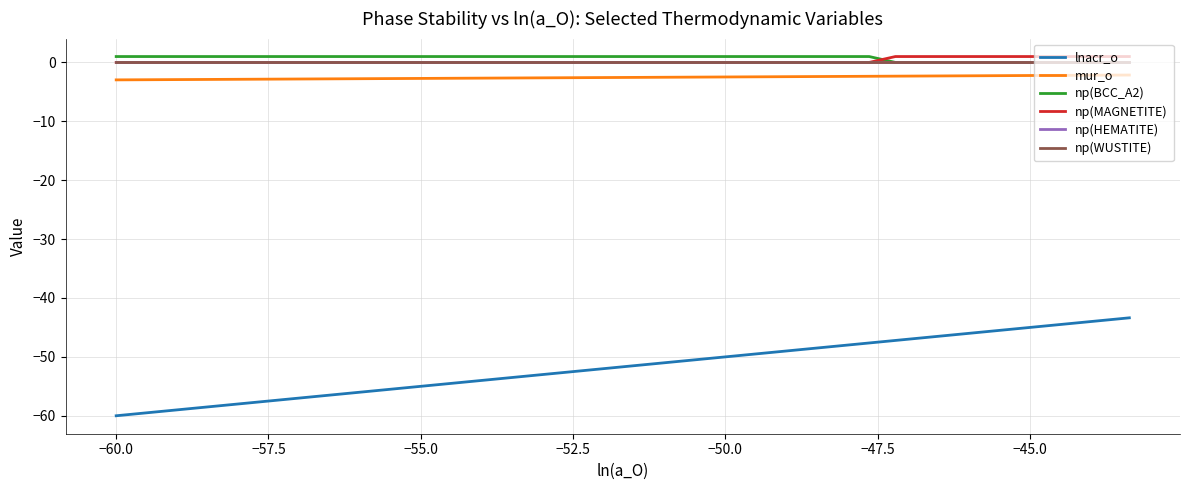

How many lines are shown in the chart?

6